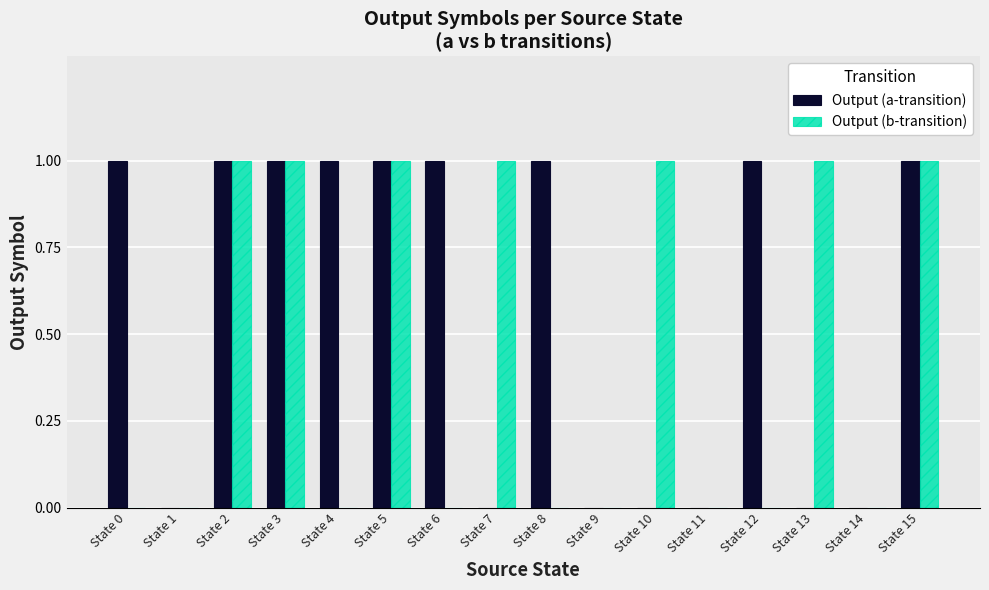

What is the sum of the Output (b-transition) values at State 10 and State 4?

1